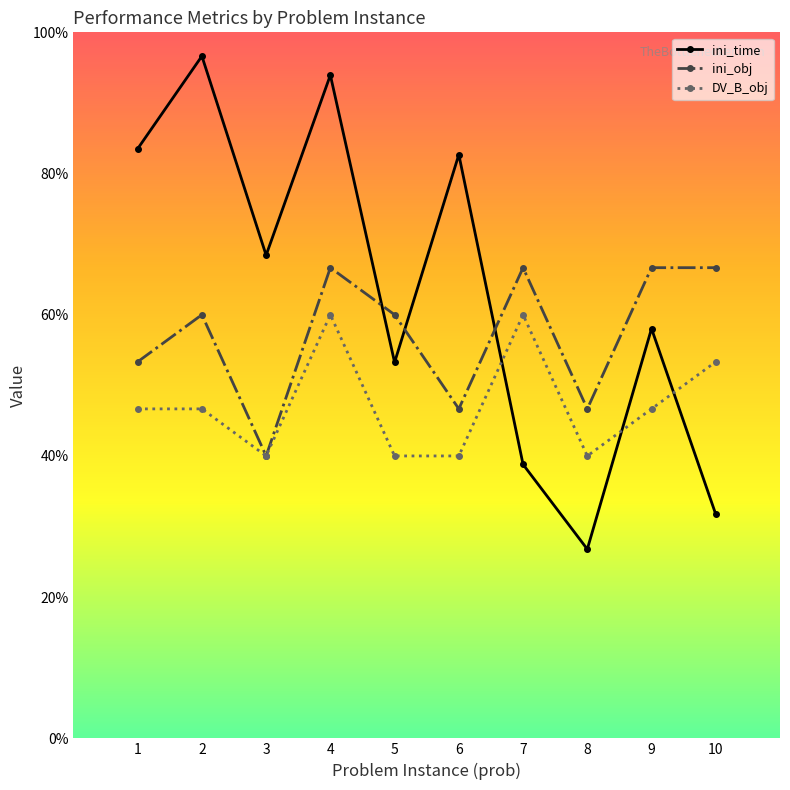

Which series has the widest spread of values?

ini_time